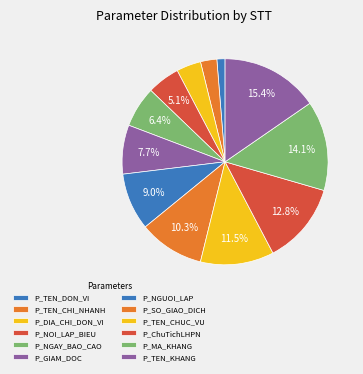

Is P_DIA_CHI_DON_VI the majority of the pie?

No